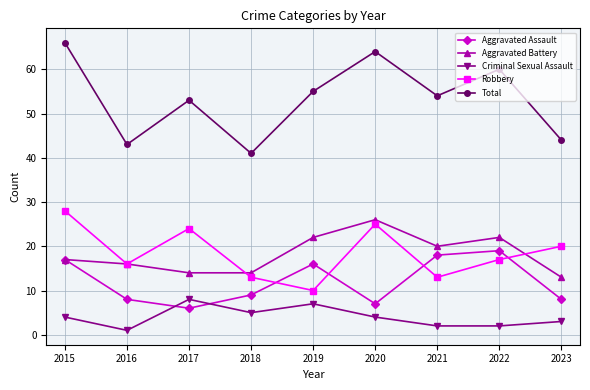

How many distinct data groups are displayed?

5